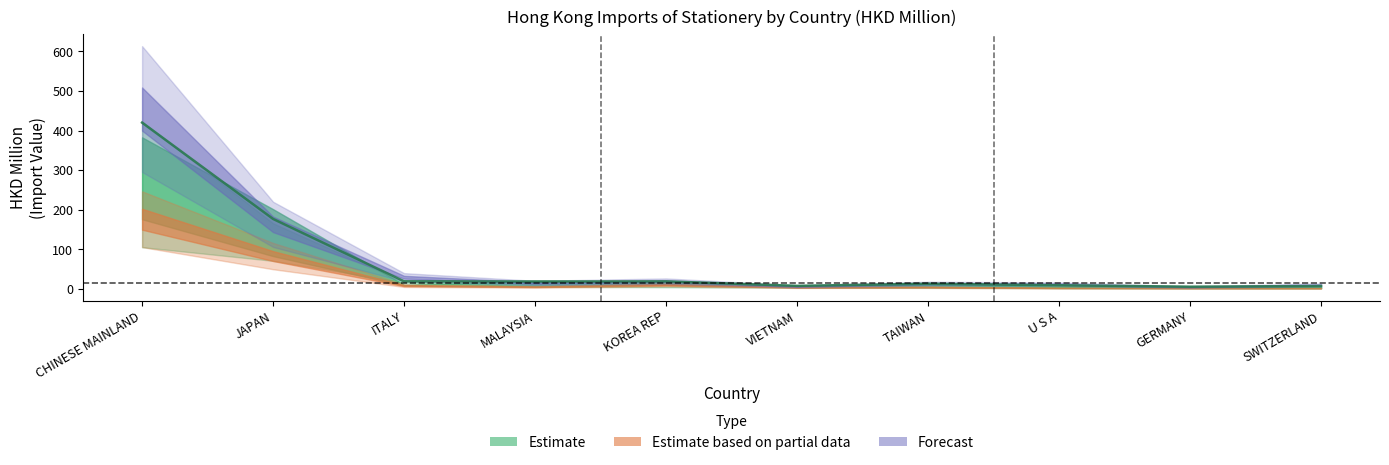

At which label does 201912 first exceed 11?

CHINESE MAINLAND